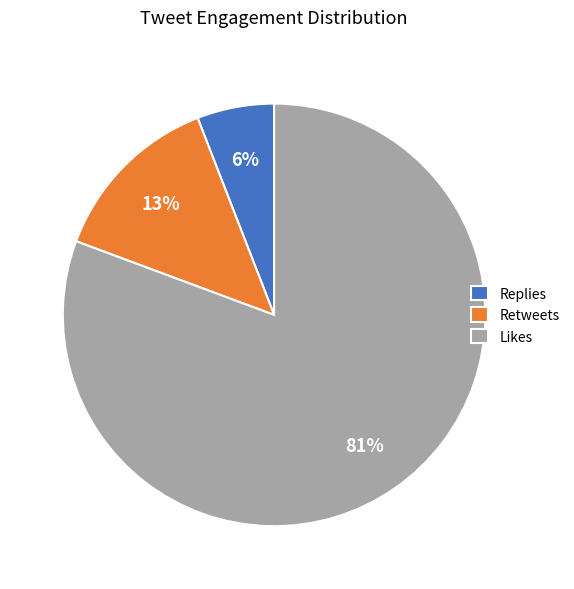

Rank the categories by value from lowest to highest.

Replies, Retweets, Likes